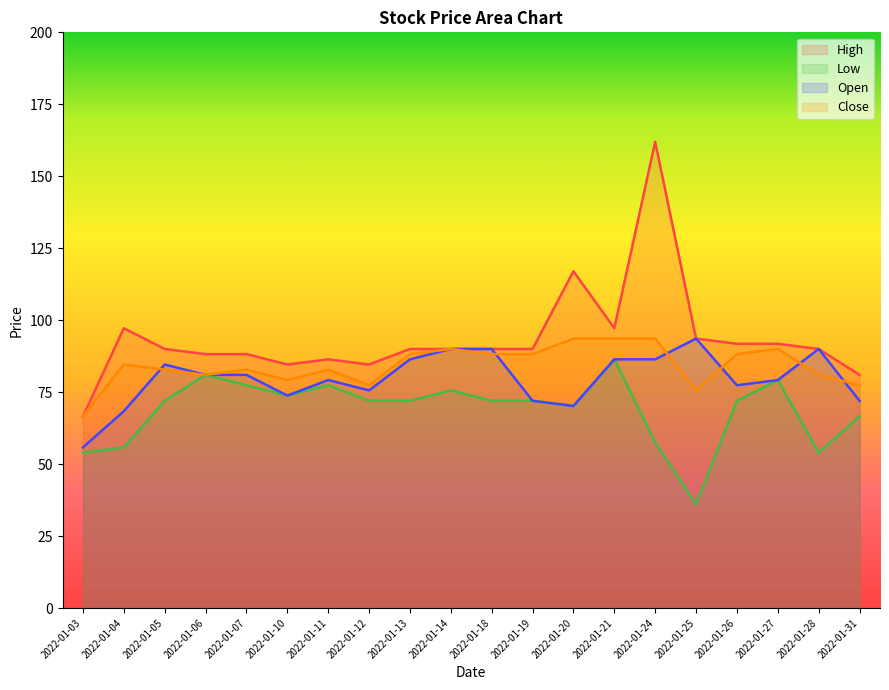

What is the sum of the High values at 2022-01-14 and 2022-01-10?

174.6